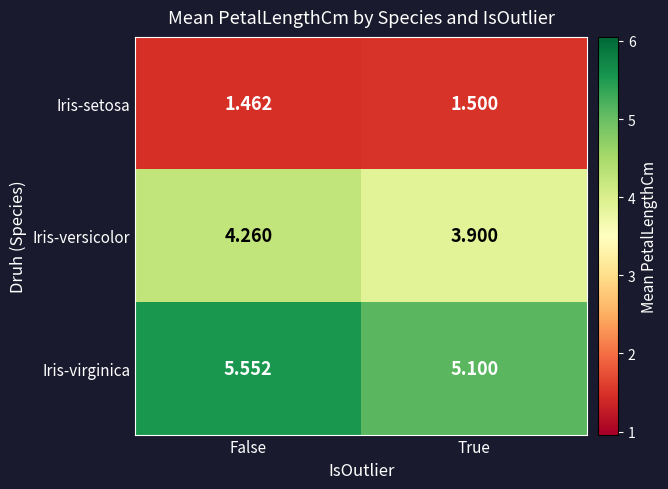

Where is Iris-setosa nearest to the value 1?

False